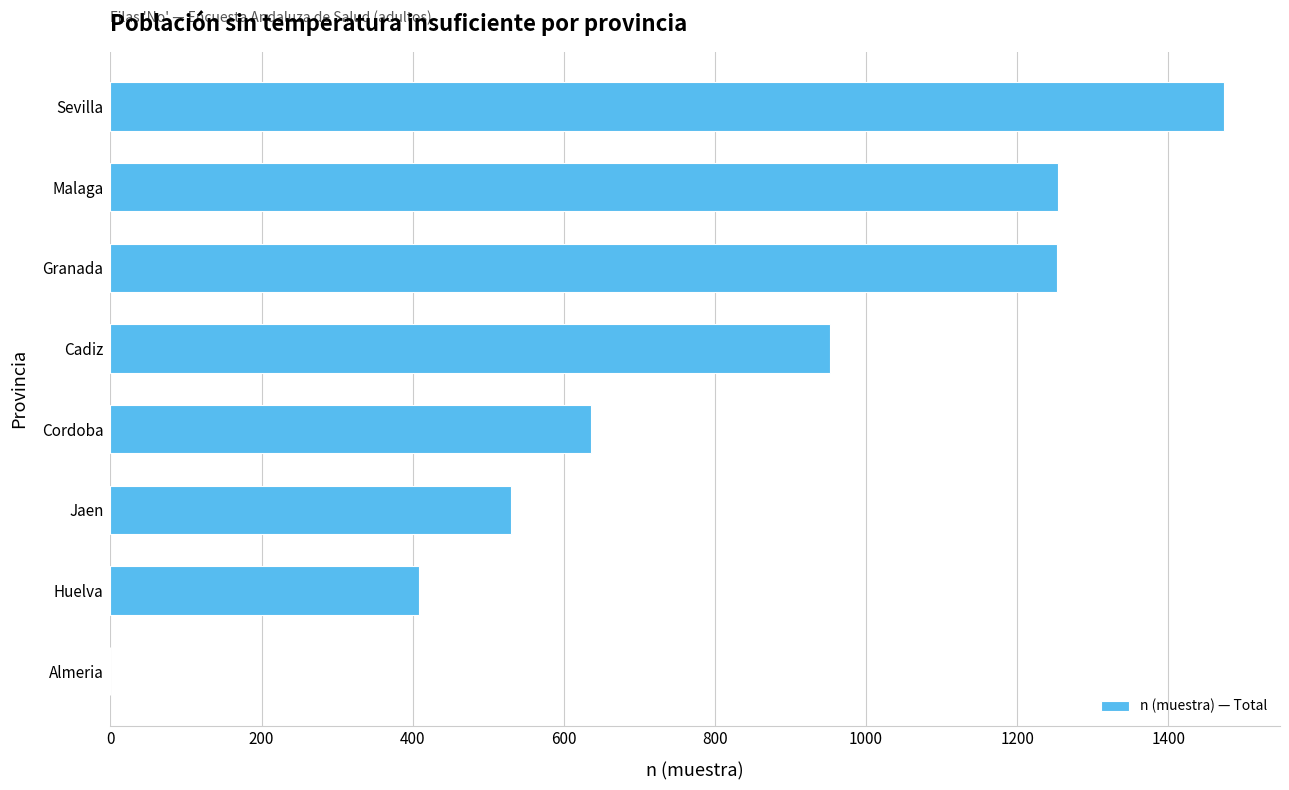

At which label is the value closest to 737?

Cordoba